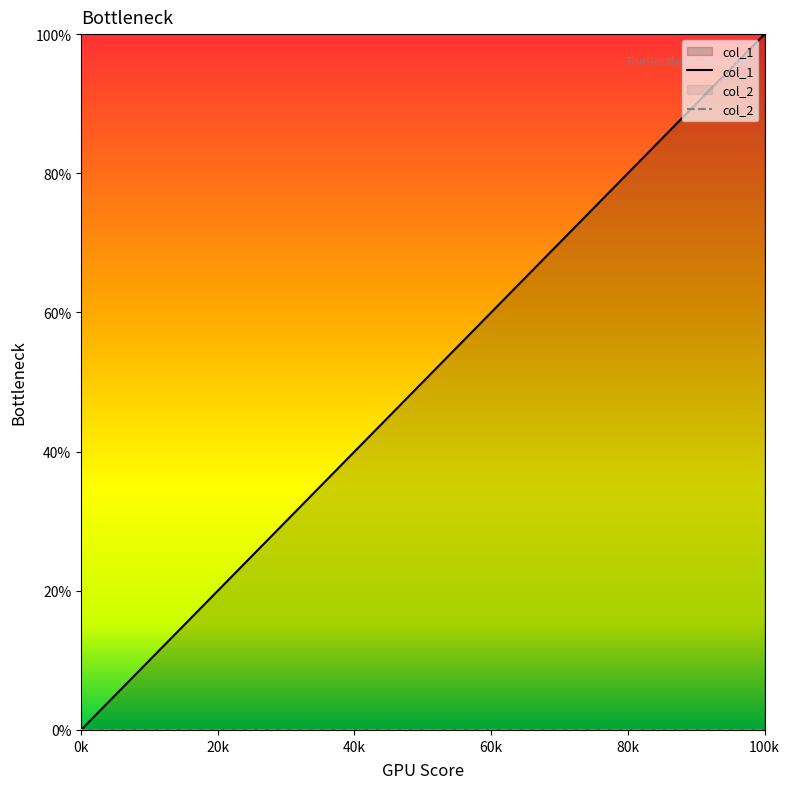

Which series has the widest spread of values?

col_1